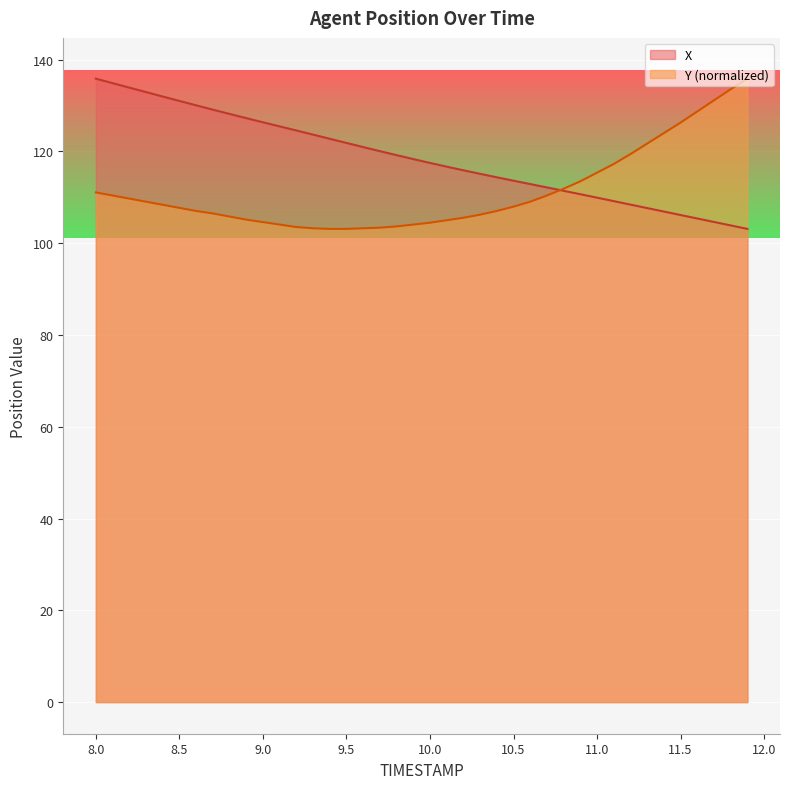

The value of X at 10.3 is 115.1. True or false?

True